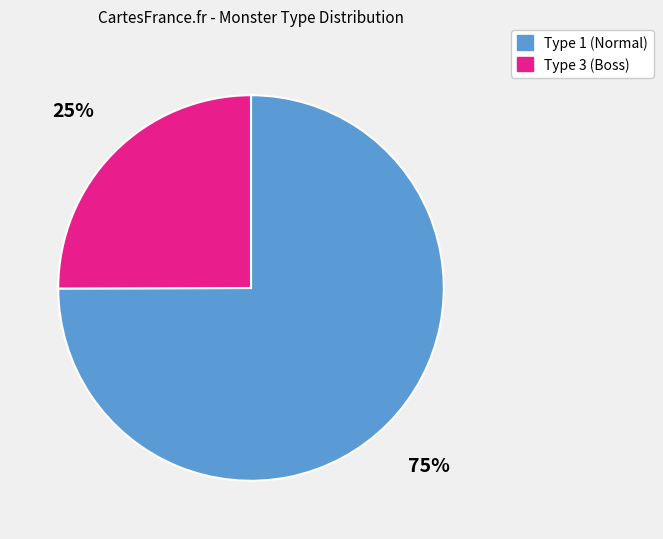

What is the largest slice in the pie chart?

Type 1 (Normal)